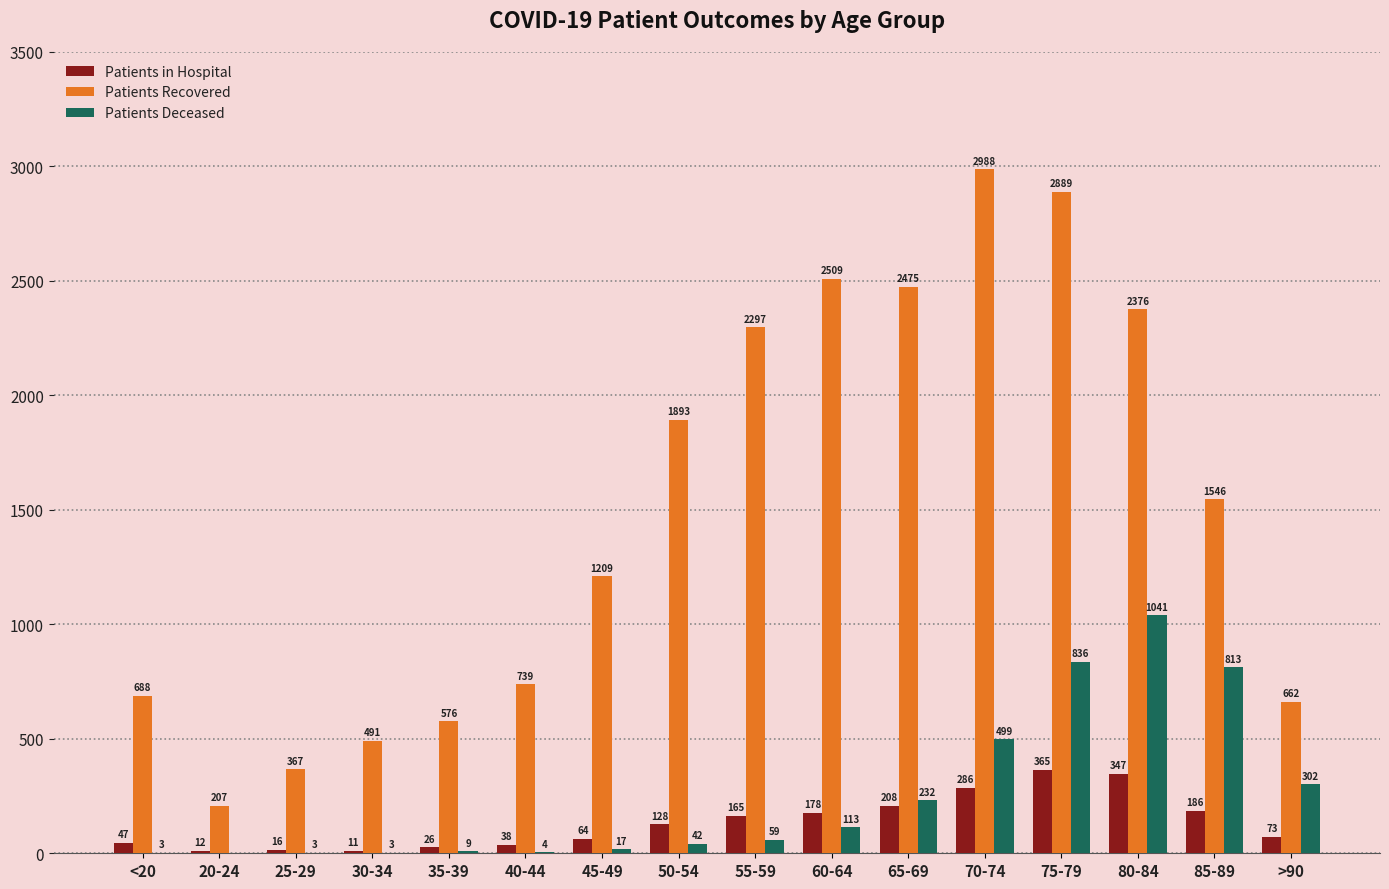

Reading left to right, transcribe all the data shown in this chart.

Patients in Hospital: 47	12	16	11	26	38	64	128	165	178	208	286	365	347	186	73
Patients Recovered: 688	207	367	491	576	739	1209	1893	2297	2509	2475	2988	2889	2376	1546	662
Patients Deceased: 3	0	3	3	9	4	17	42	59	113	232	499	836	1041	813	302